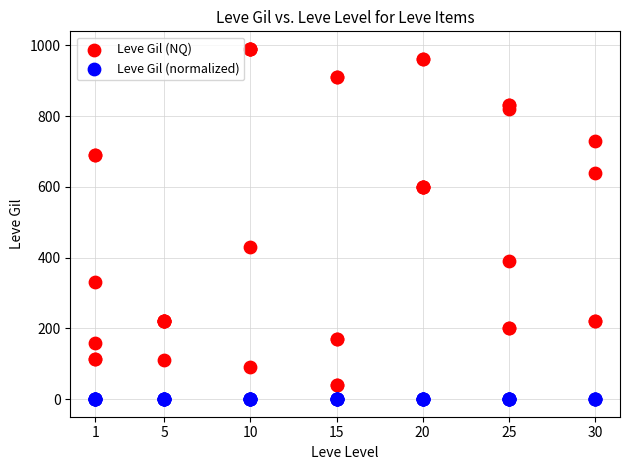

What are all the series names shown in the legend?

Leve Gil (NQ), Leve Gil (normalized)